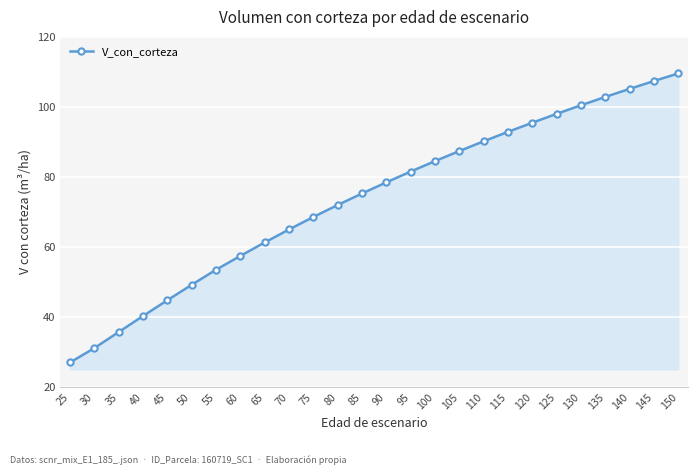

What is the ratio of the value at 140 to the value at 95?

1.3